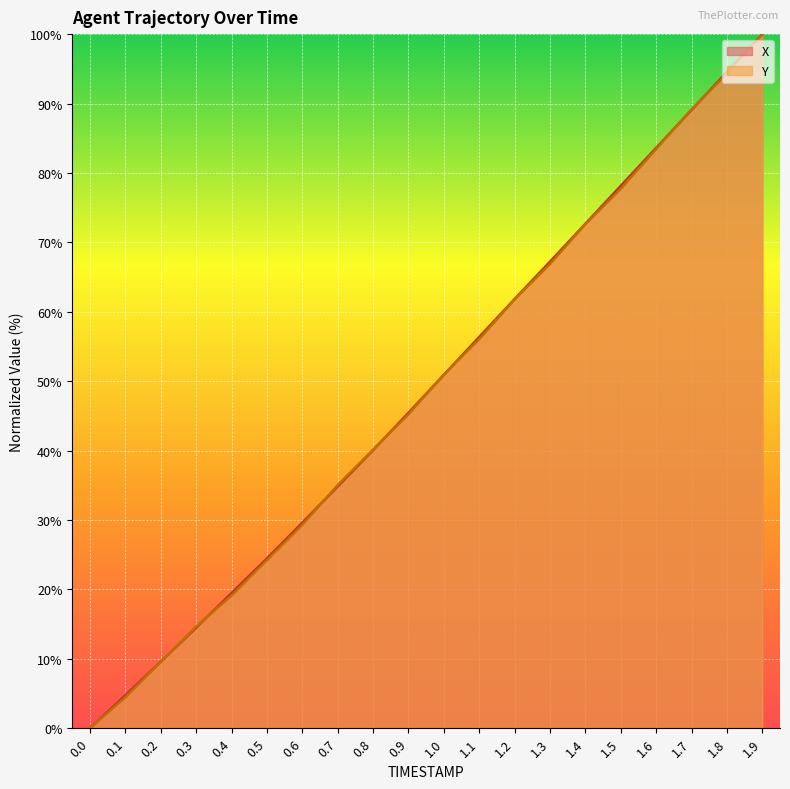

True or false: X has more than 0 interior local peaks.

False